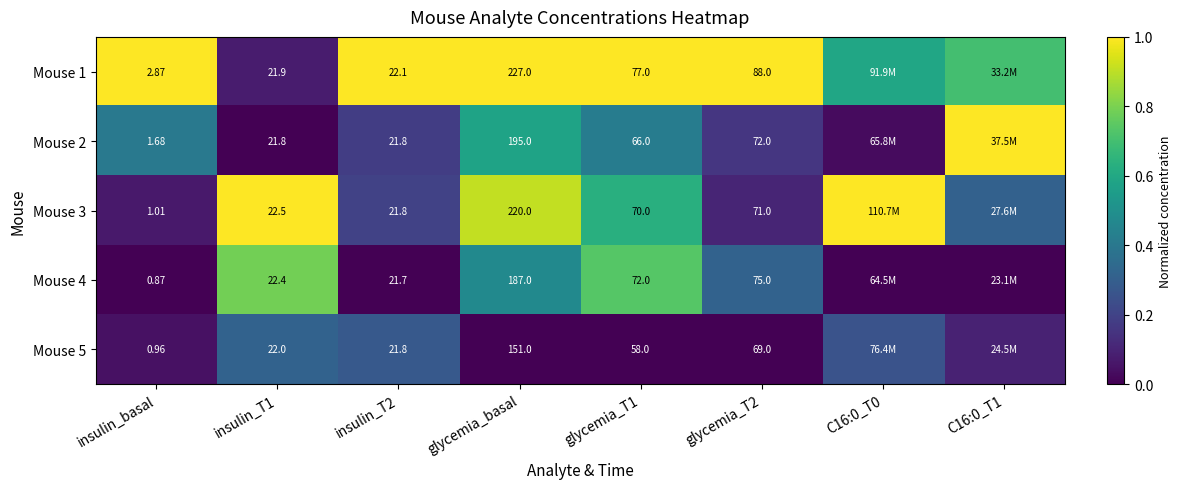

Which label corresponds to the largest value in the chart?

insulin_basal